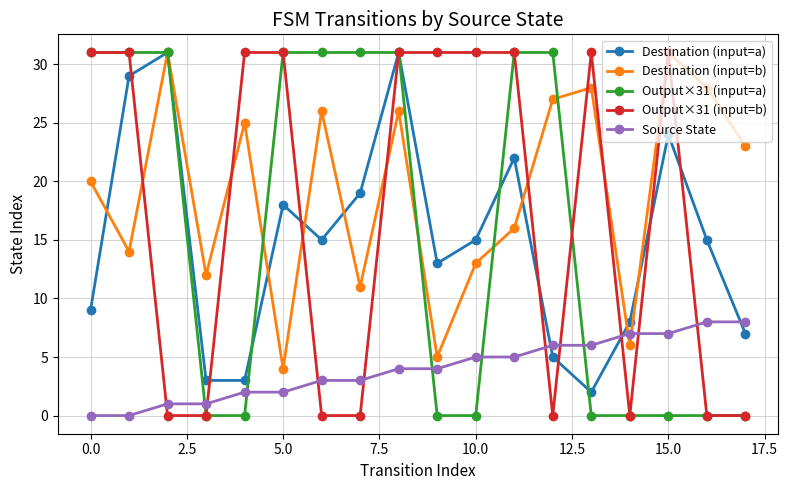

Which series has the largest total across all categories?

Destination (input=b)